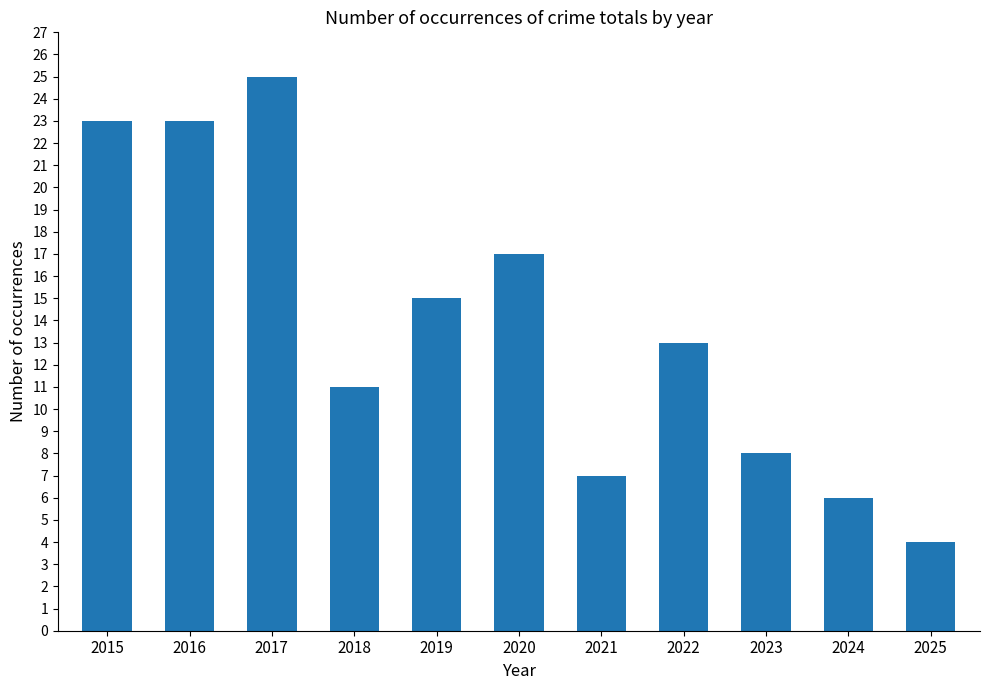

What is the greatest value displayed?

25